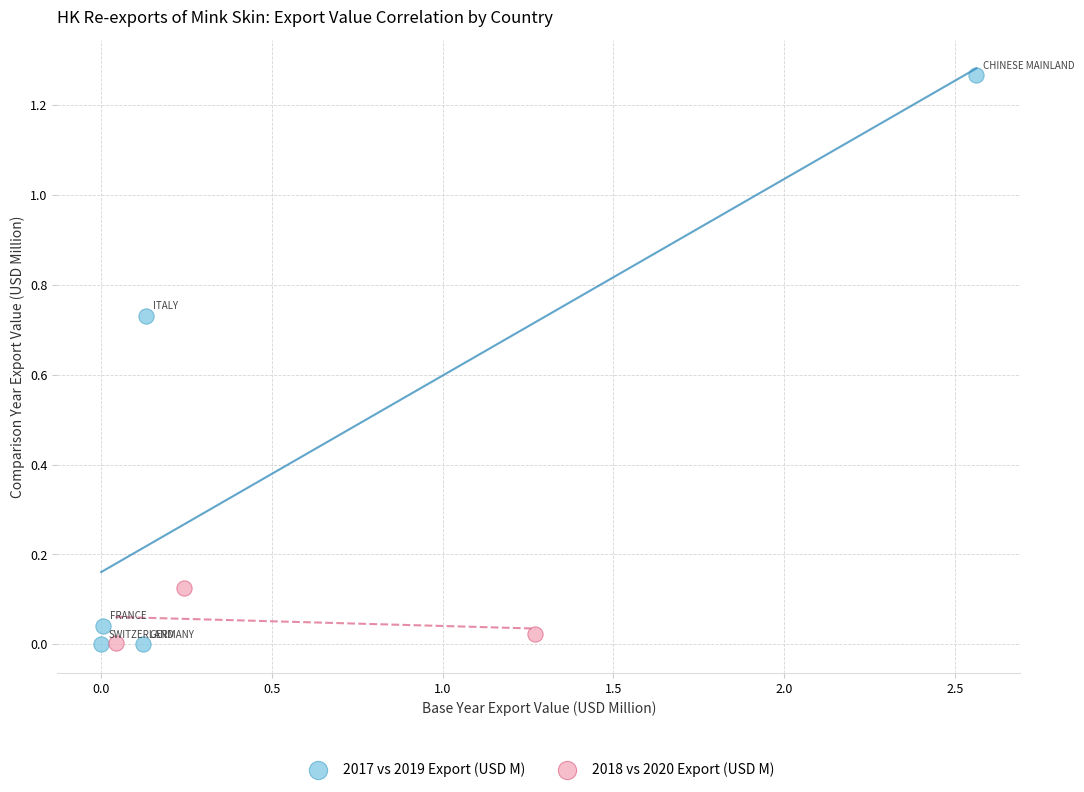

Which series reaches the maximum Y coordinate?

2017 vs 2019 Export (USD M)